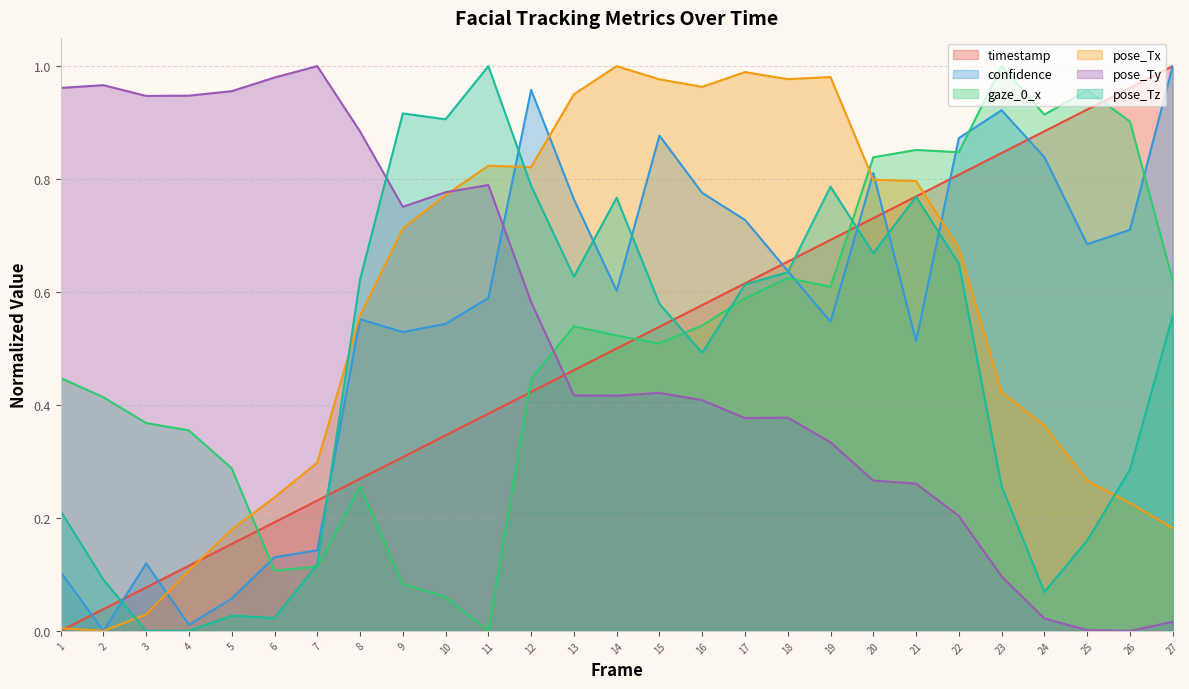

What is the difference between the gaze_0_x values at 1 and 11?

0.4